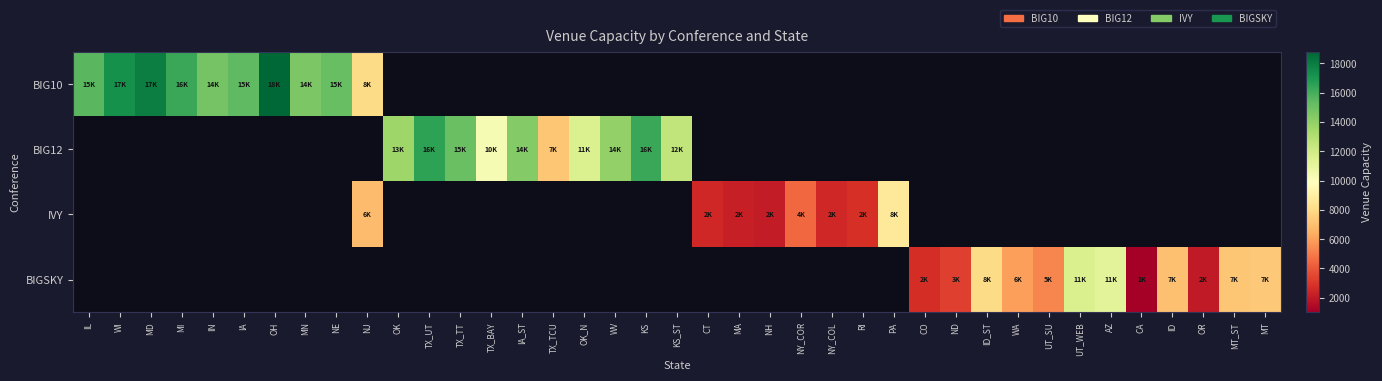

Which has a higher value, WA or KS_ST?

KS_ST